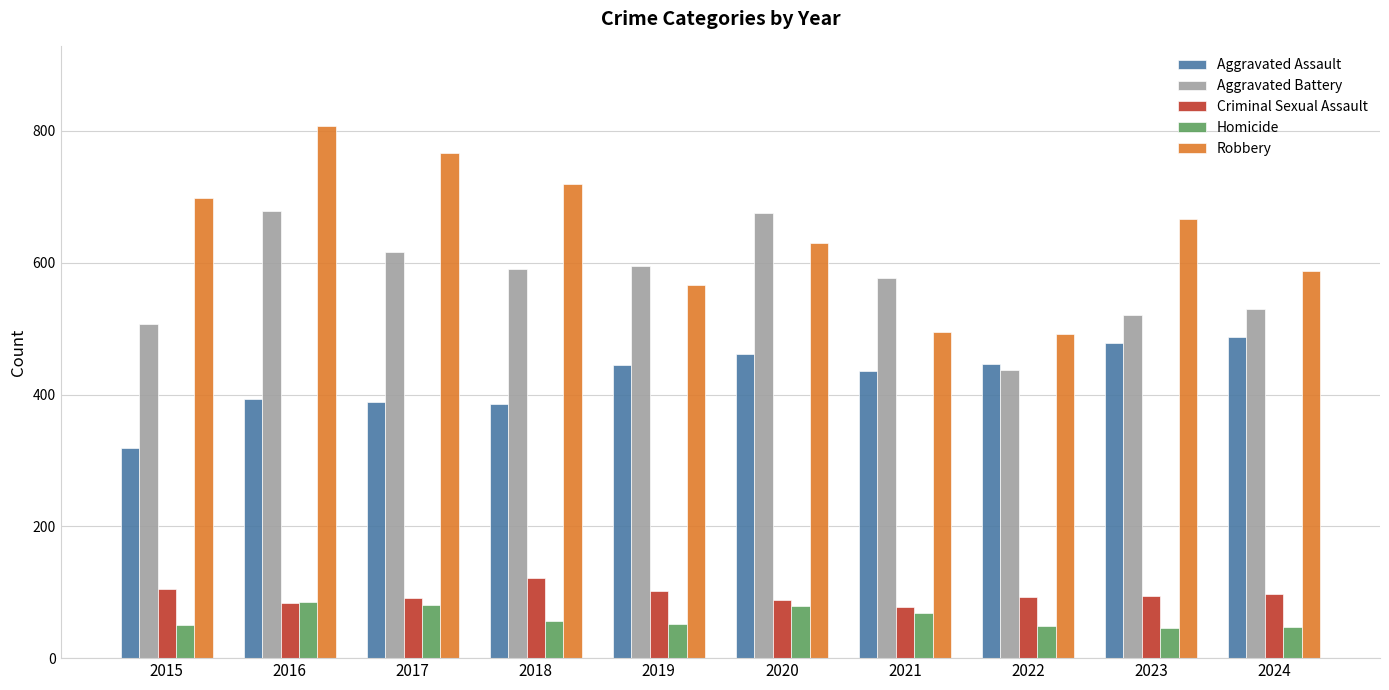

Where does the Aggravated Battery series first go above 591?

2016